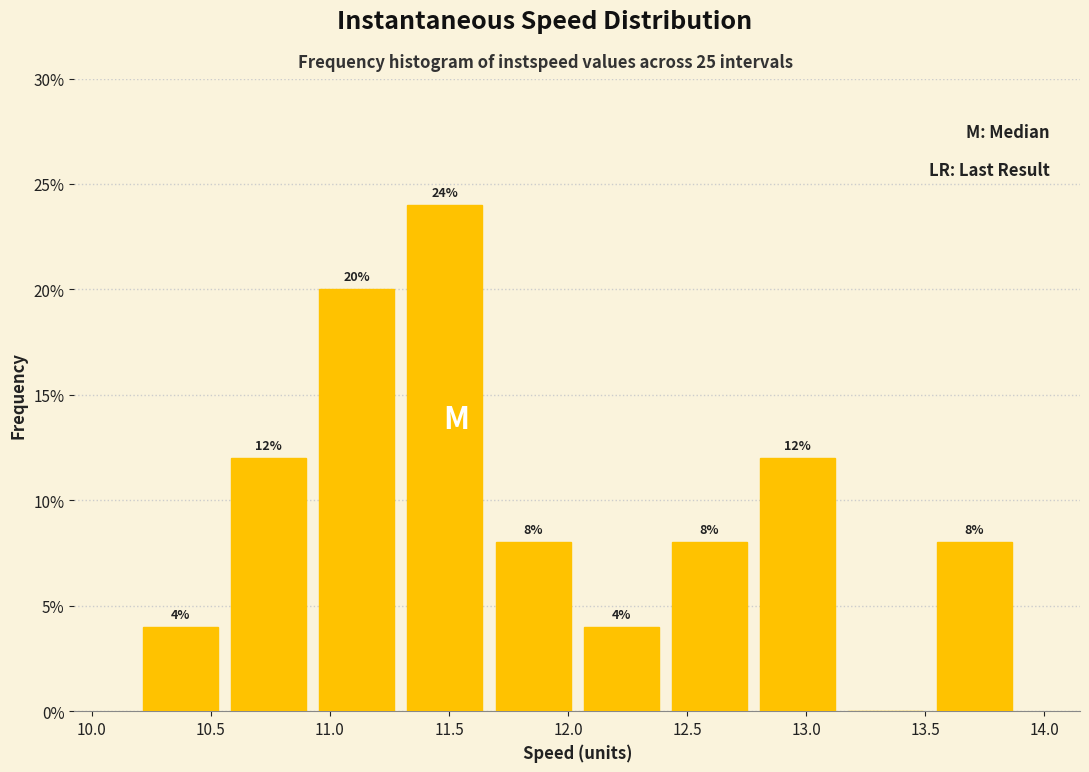

Over which range of the x-axis is the bar tallest?

11.30 to 11.65